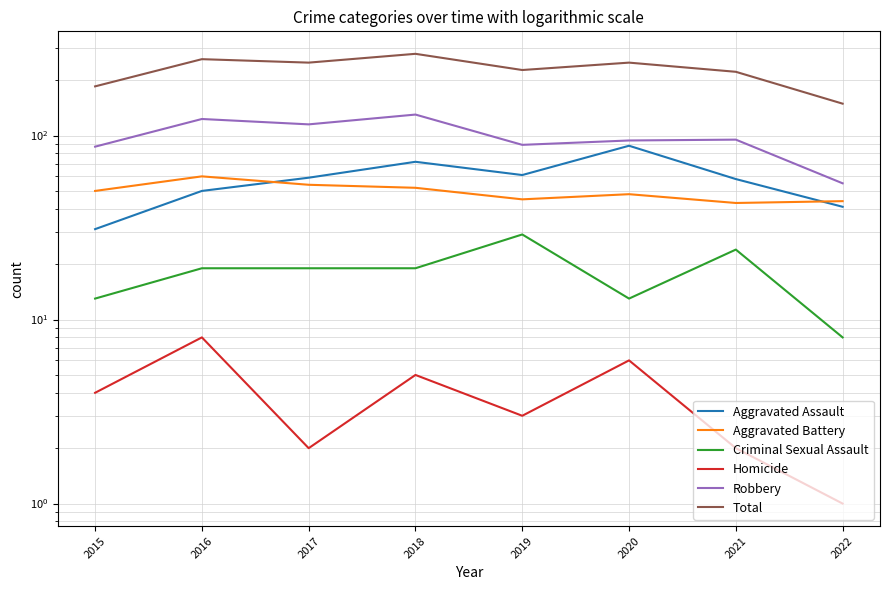

Is this an area chart (filled region under the line)?

No